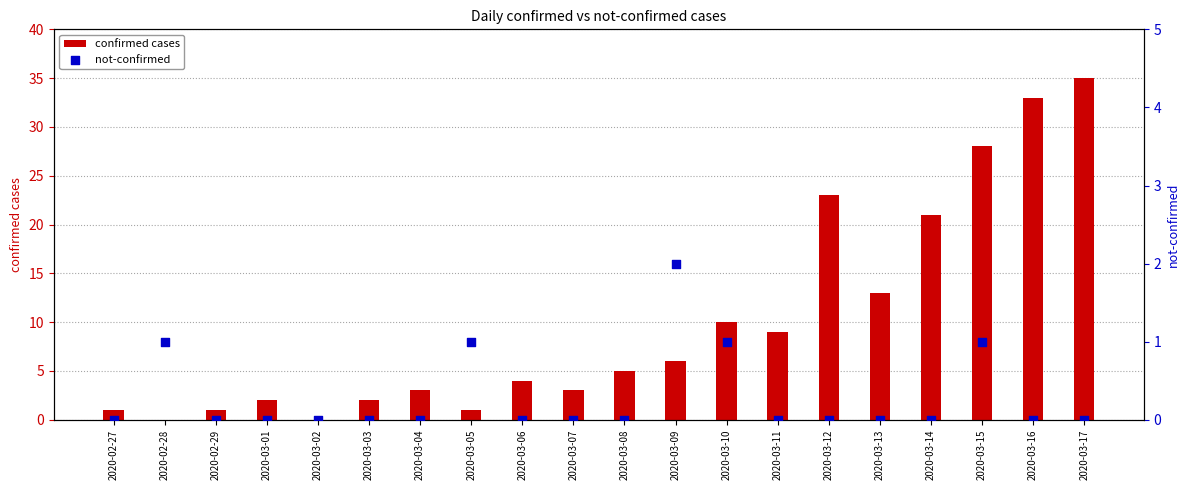

What is the total value across all series at 2020-03-04?

3